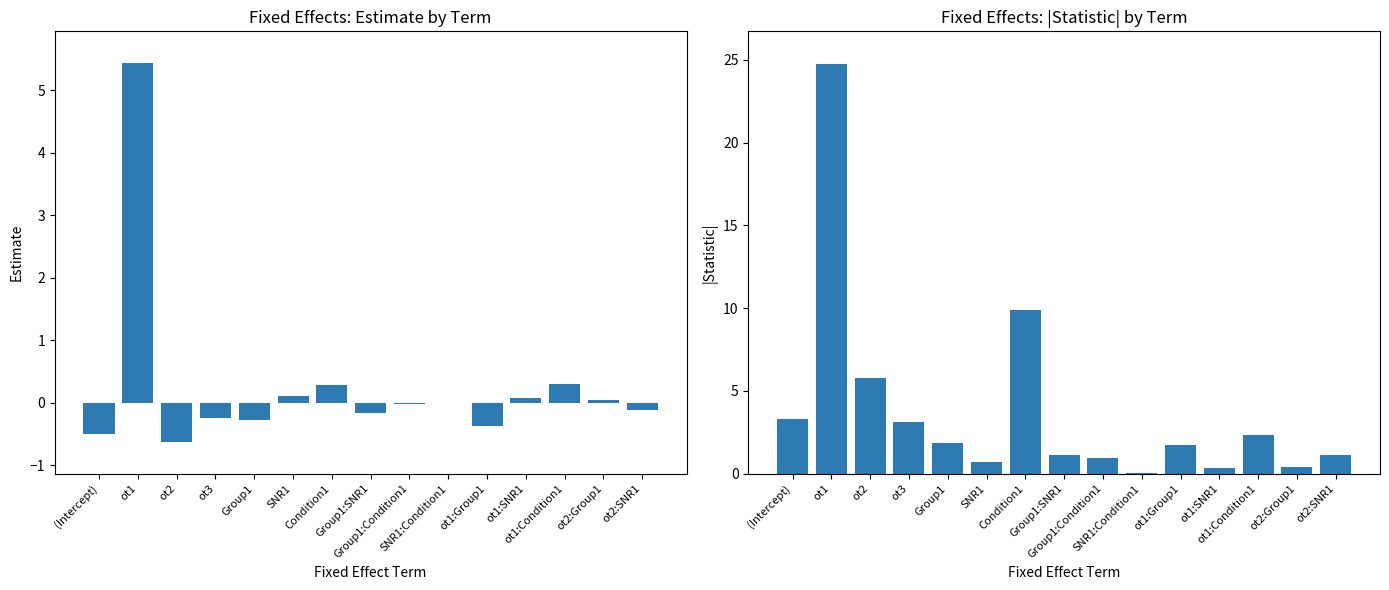

What are all the series names shown in the legend?

Estimate, |Statistic|